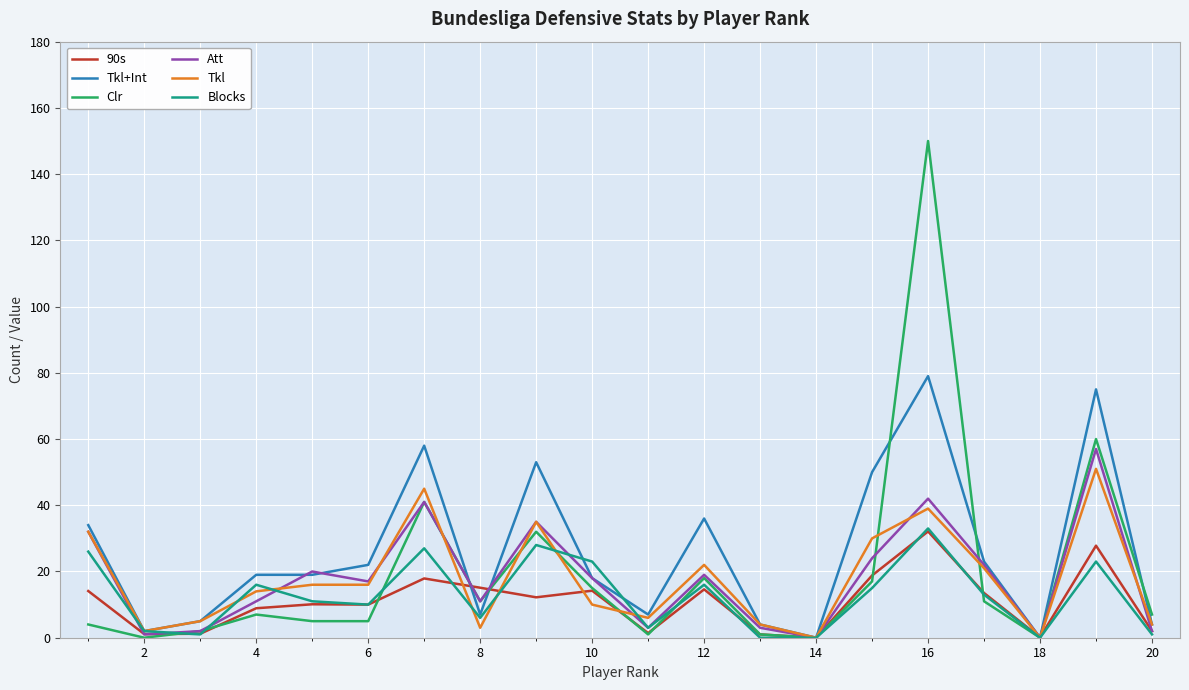

What is the greatest value displayed?

150.0